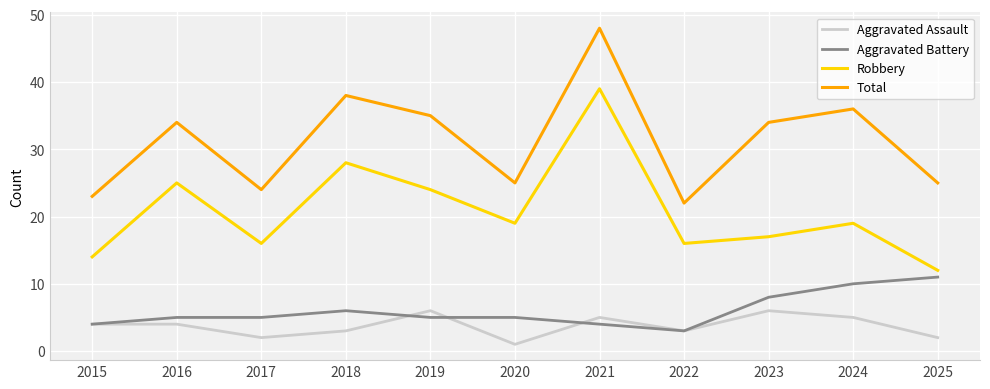

True or false: Robbery has more than 2 points higher than both neighbors.

True